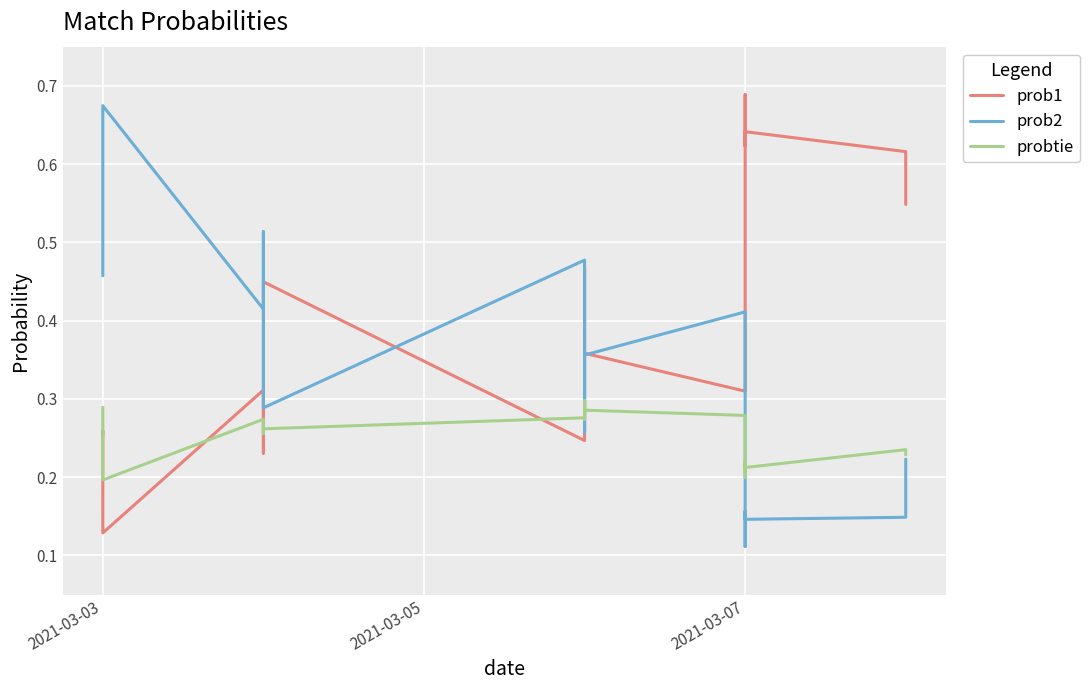

What is the difference between the second highest and second lowest values in the prob1 series?

0.4